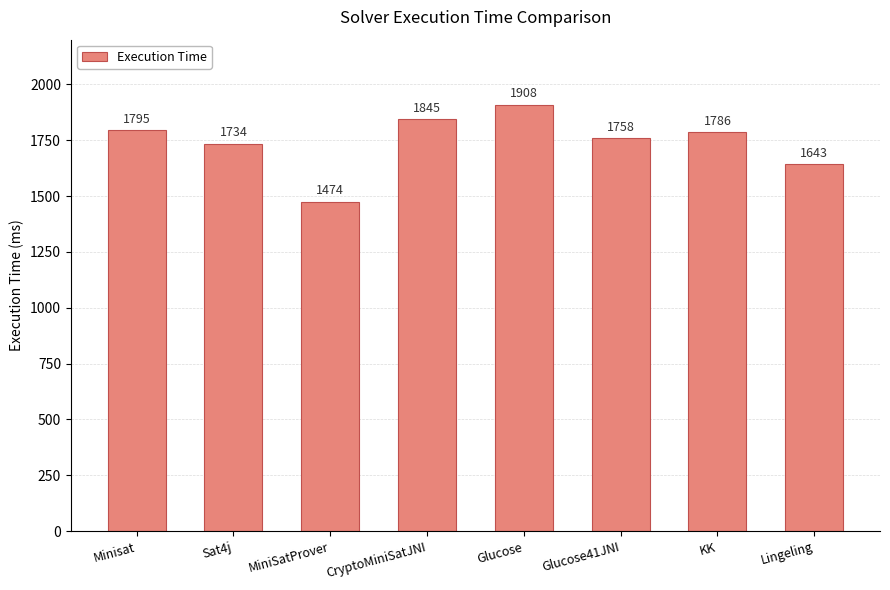

What is the greatest value displayed?

1908